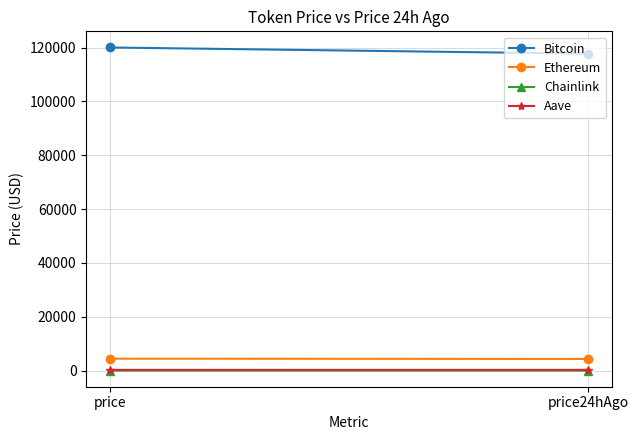

Which category has the highest value across all series?

price